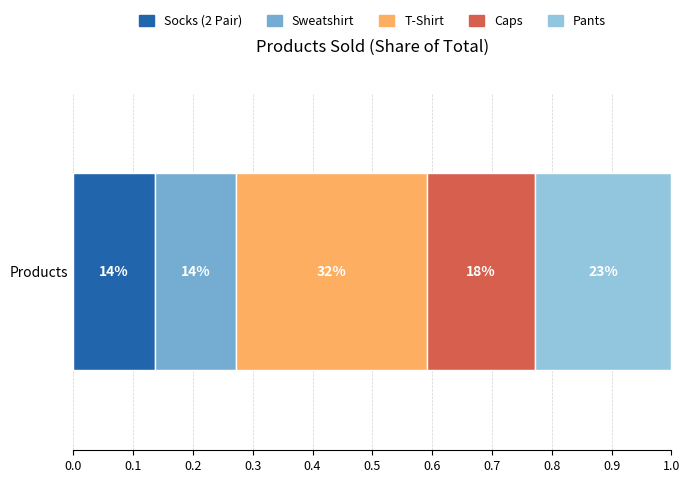

What is the label of the 2nd bar from the right?

Caps